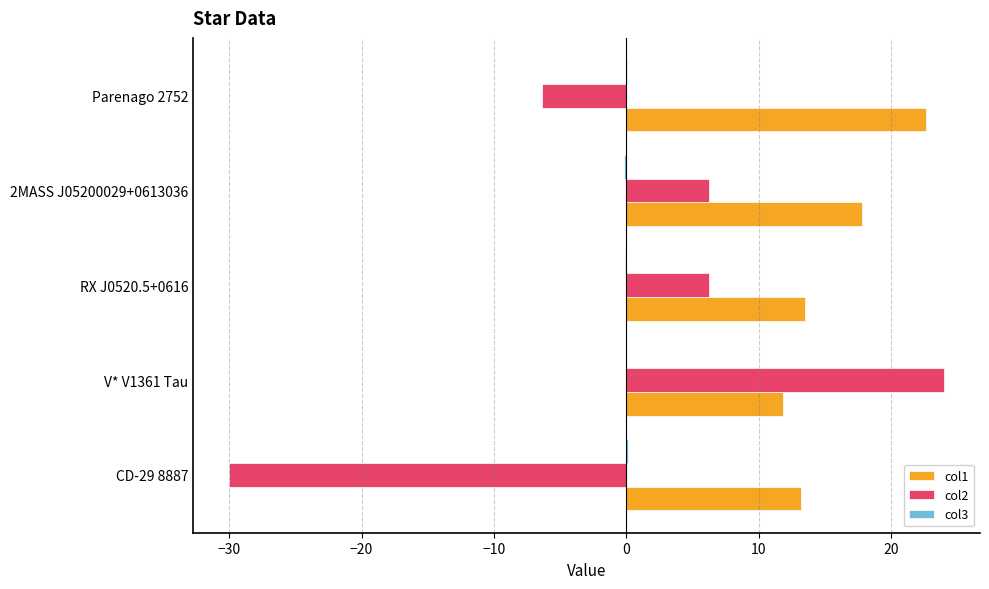

Is the value of col1 at Parenago 2752 greater than the value of col2 at 2MASS J05200029+0613036?

Yes